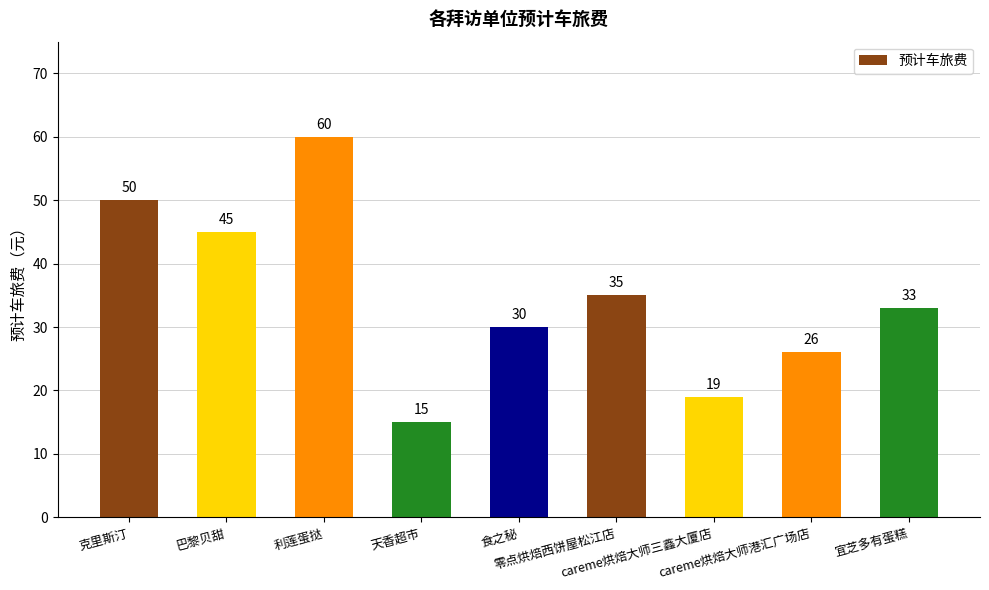

What is the greatest value displayed?

60